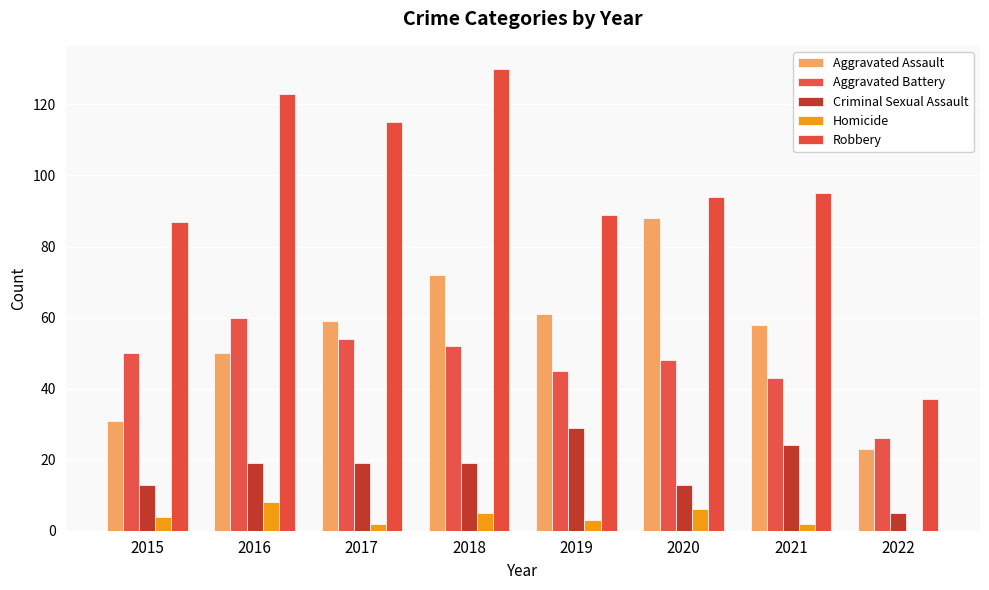

Count the number of data series in this chart.

5